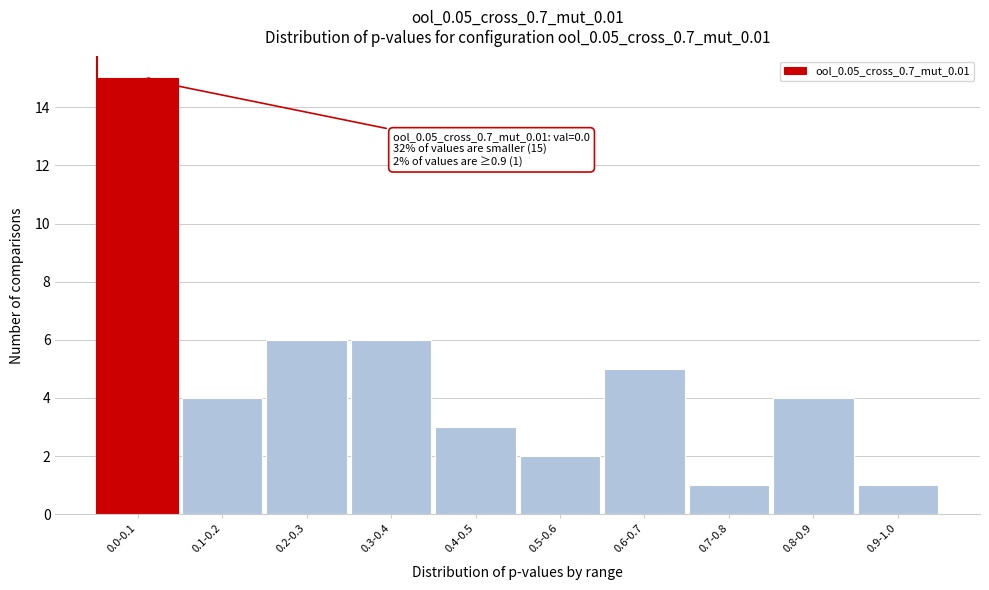

Reading left to right, what are all the values shown in this chart?

0.0-0.1=15	0.1-0.2=4	0.2-0.3=6	0.3-0.4=6	0.4-0.5=3	0.5-0.6=2	0.6-0.7=5	0.7-0.8=1	0.8-0.9=4	0.9-1.0=1